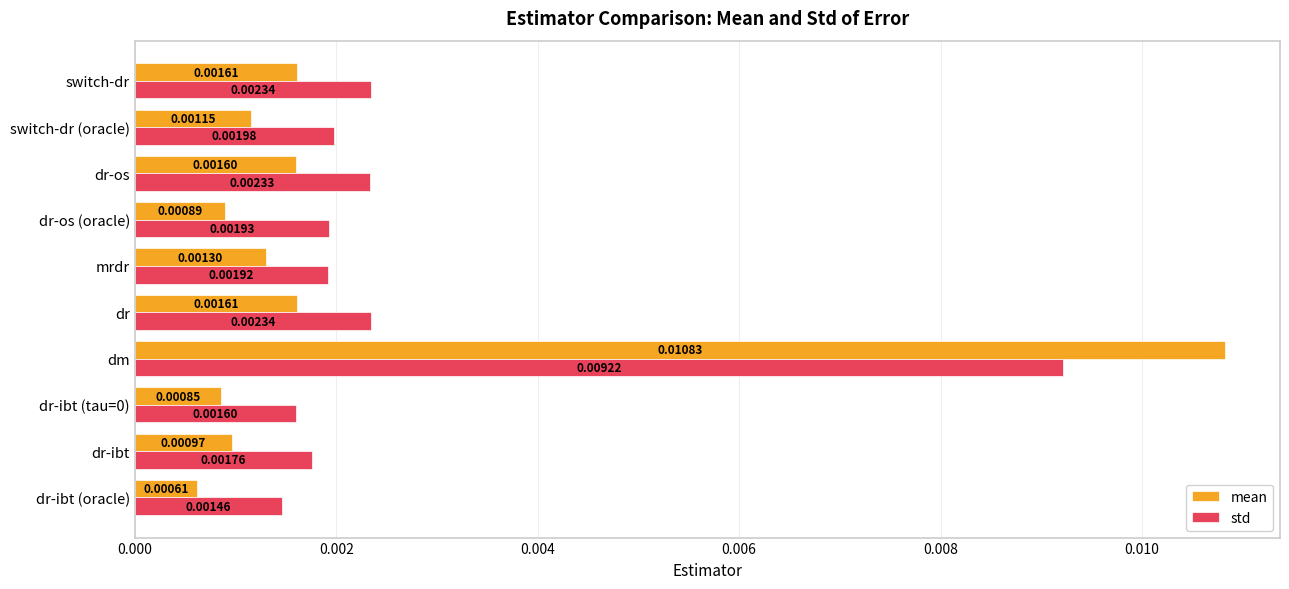

Which series has the largest range (max minus min)?

mean